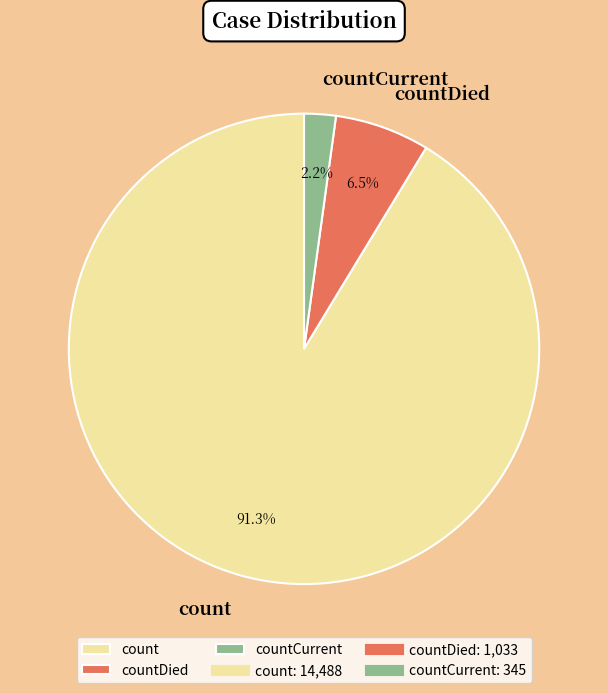

To the nearest percent, what is the difference between the countCurrent and countDied slice percentages?

4%